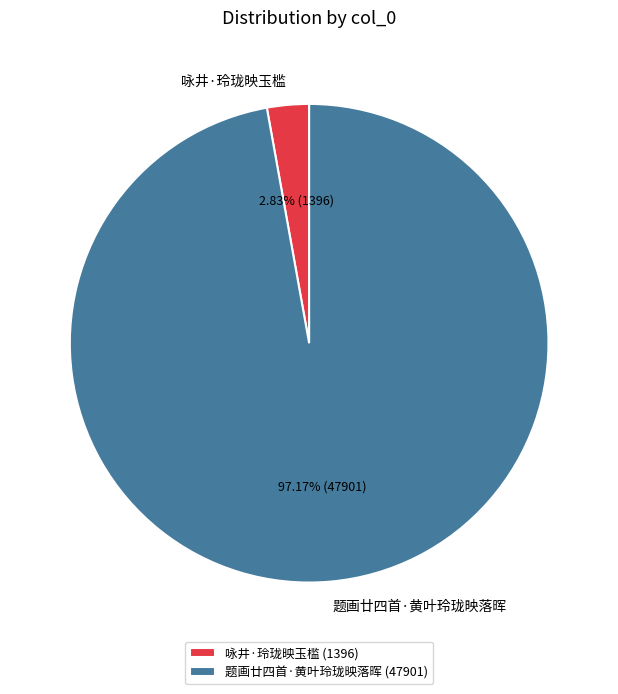

Which has a higher value, 咏井·玲珑映玉槛 or 题画廿四首·黄叶玲珑映落晖?

题画廿四首·黄叶玲珑映落晖